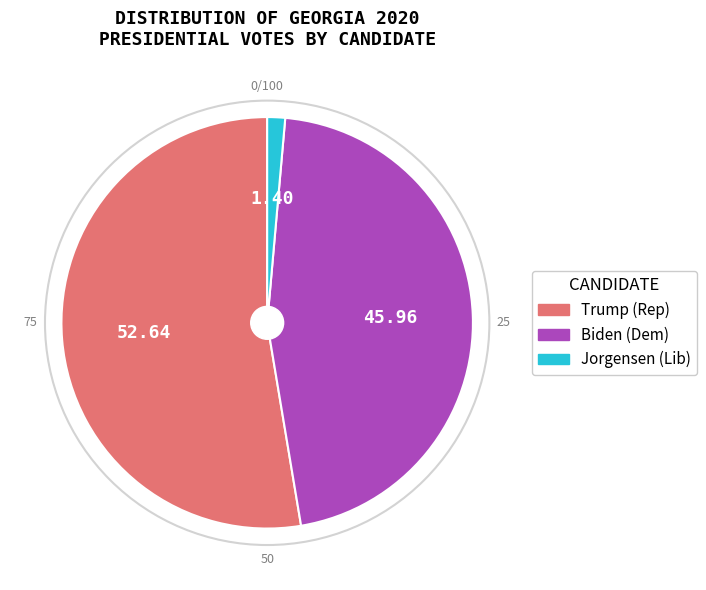

Does any single category account for the majority?

Yes